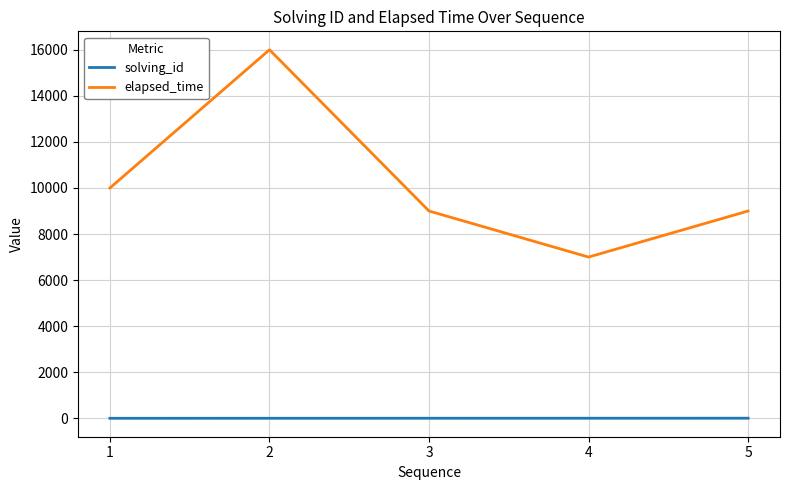

At 3, list the series in order from smallest to largest.

solving_id, elapsed_time